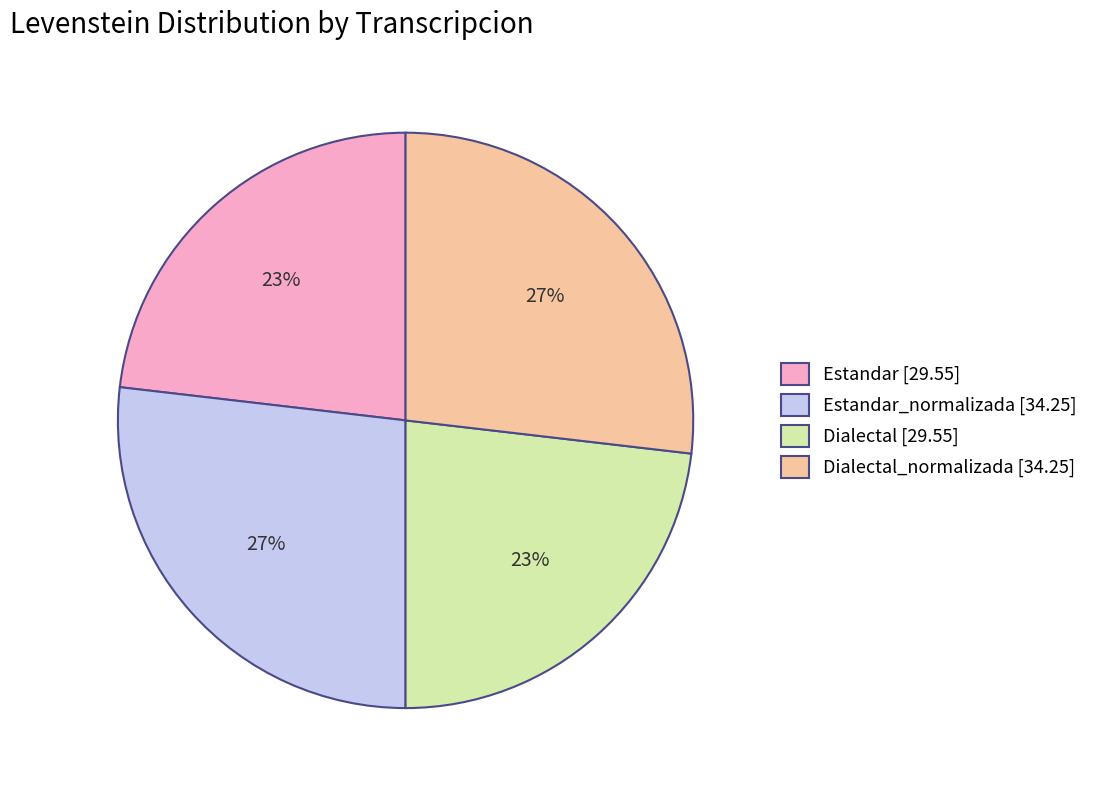

What is the ratio of the value at Estandar [29.55] to the value at Estandar_normalizada [34.25]?

0.9